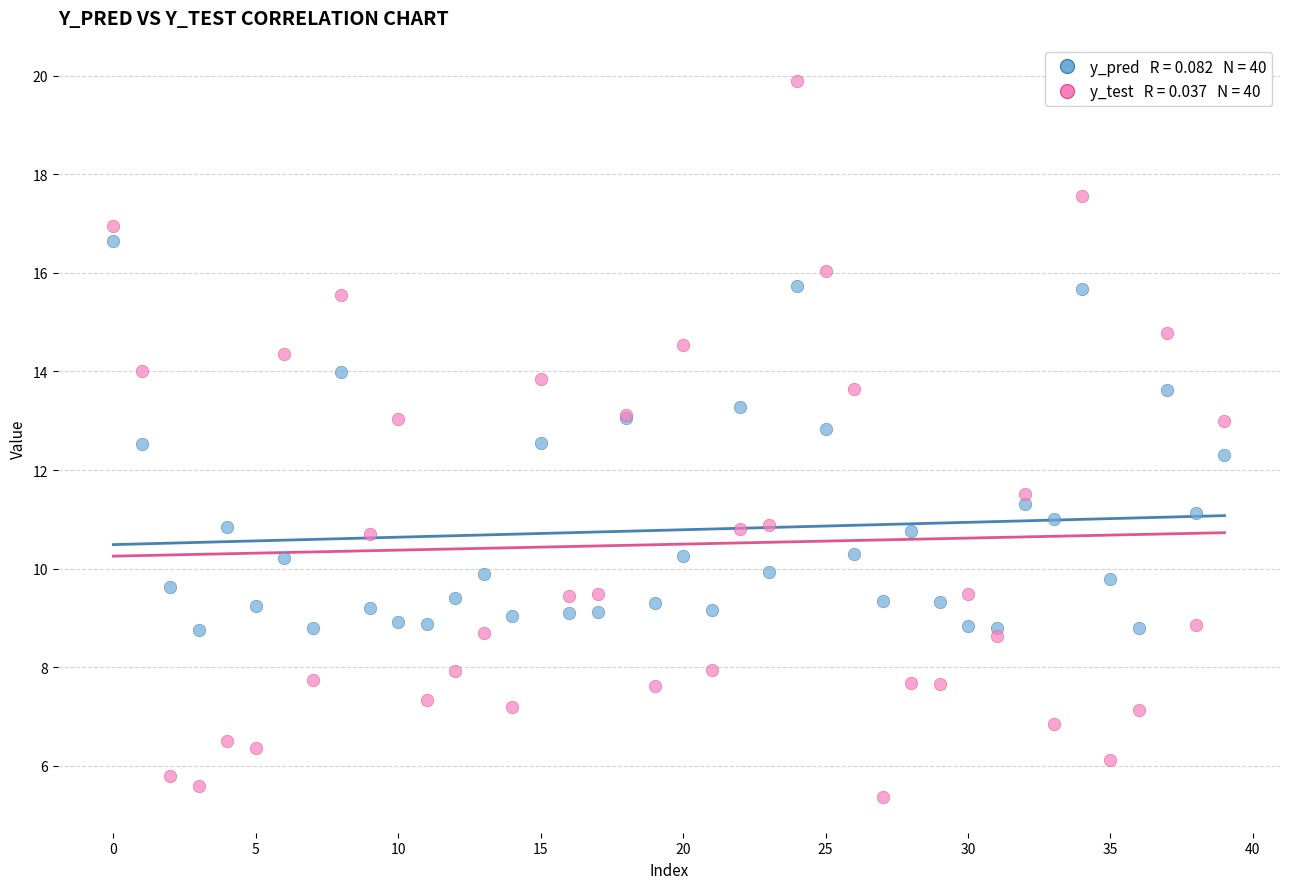

Across all series, what Y value is closest to 12?

12.3